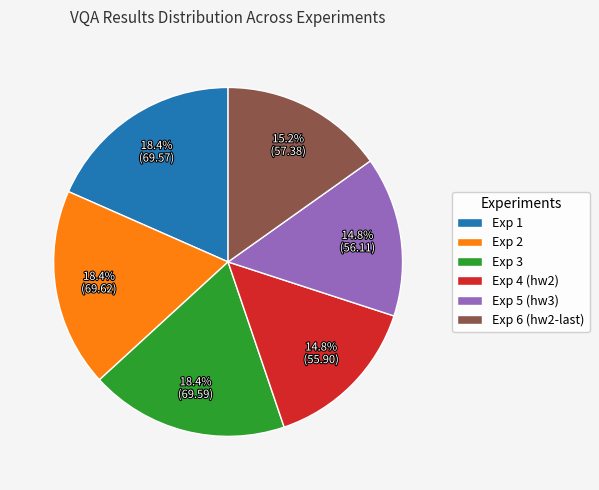

What is the total percentage of Exp 4 (hw2) and Exp 5 (hw3)?

29.6%